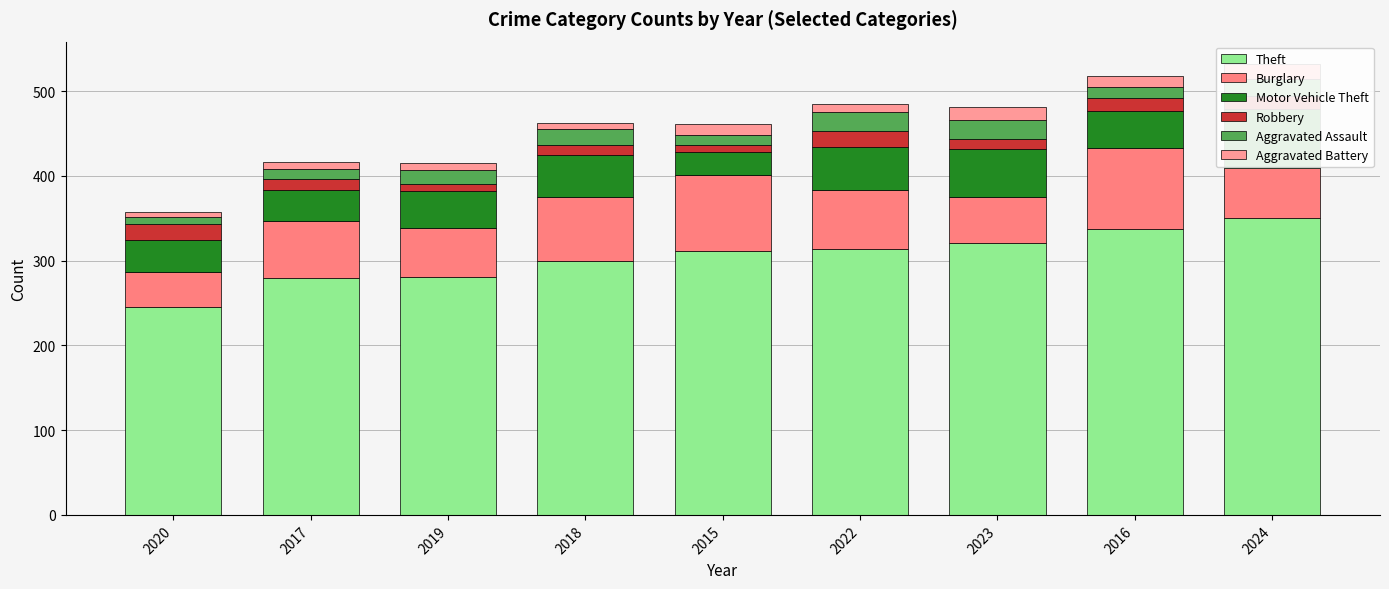

Which series has the largest total across all categories?

Theft